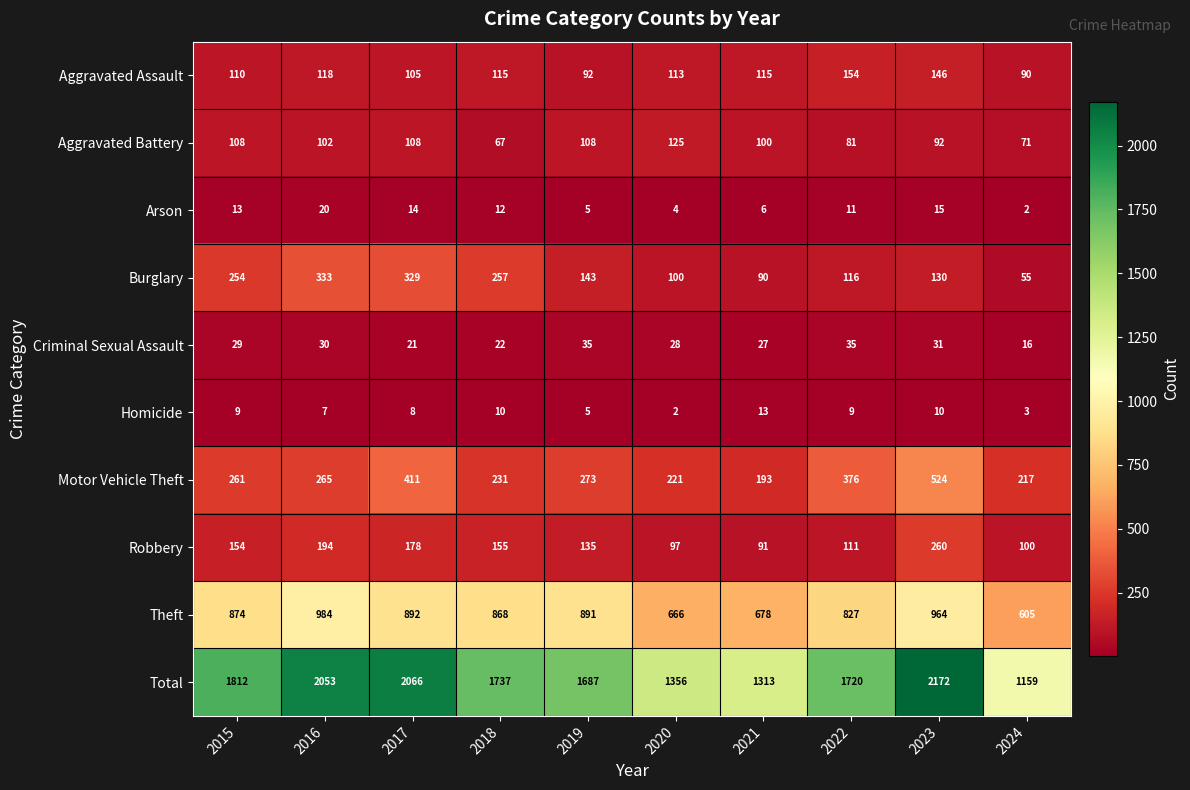

At which category is the sum across all series the highest?

2023